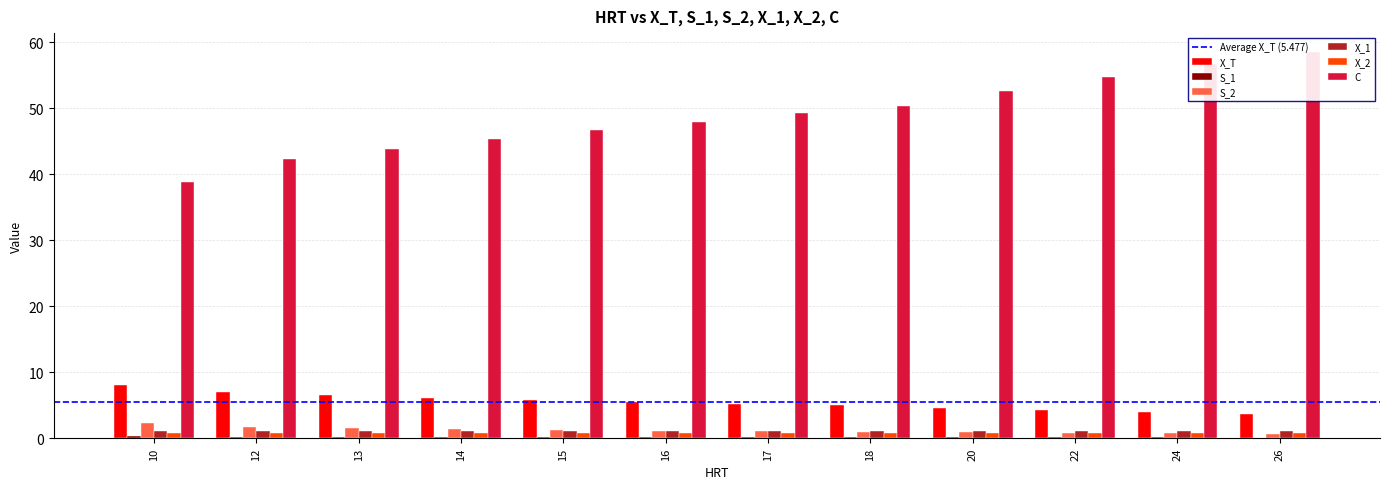

Reading left to right, list all the values displayed in this chart.

X_T: 10=8.1	12=7.0	13=6.6	14=6.2	15=5.8	16=5.5	17=5.2	18=5.0	20=4.6	22=4.2	24=3.9	26=3.6
S_1: 10=0.3	12=0.2	13=0.2	14=0.2	15=0.2	16=0.2	17=0.2	18=0.1	20=0.1	22=0.1	24=0.1	26=0.1
S_2: 10=2.4	12=1.7	13=1.5	14=1.3	15=1.2	16=1.1	17=1.1	18=1.0	20=0.9	22=0.8	24=0.7	26=0.7
X_1: 10=1.1	12=1.1	13=1.1	14=1.1	15=1.1	16=1.1	17=1.1	18=1.1	20=1.1	22=1.1	24=1.1	26=1.1
X_2: 10=0.7	12=0.8	13=0.8	14=0.8	15=0.8	16=0.8	17=0.8	18=0.8	20=0.8	22=0.8	24=0.8	26=0.8
C: 10=38.8	12=42.3	13=43.9	14=45.3	15=46.7	16=48.0	17=49.2	18=50.4	20=52.7	22=54.8	24=56.7	26=58.5